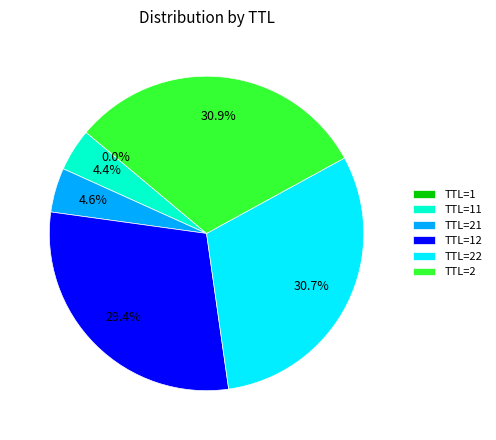

Is there any slice that represents more than half of the pie?

No